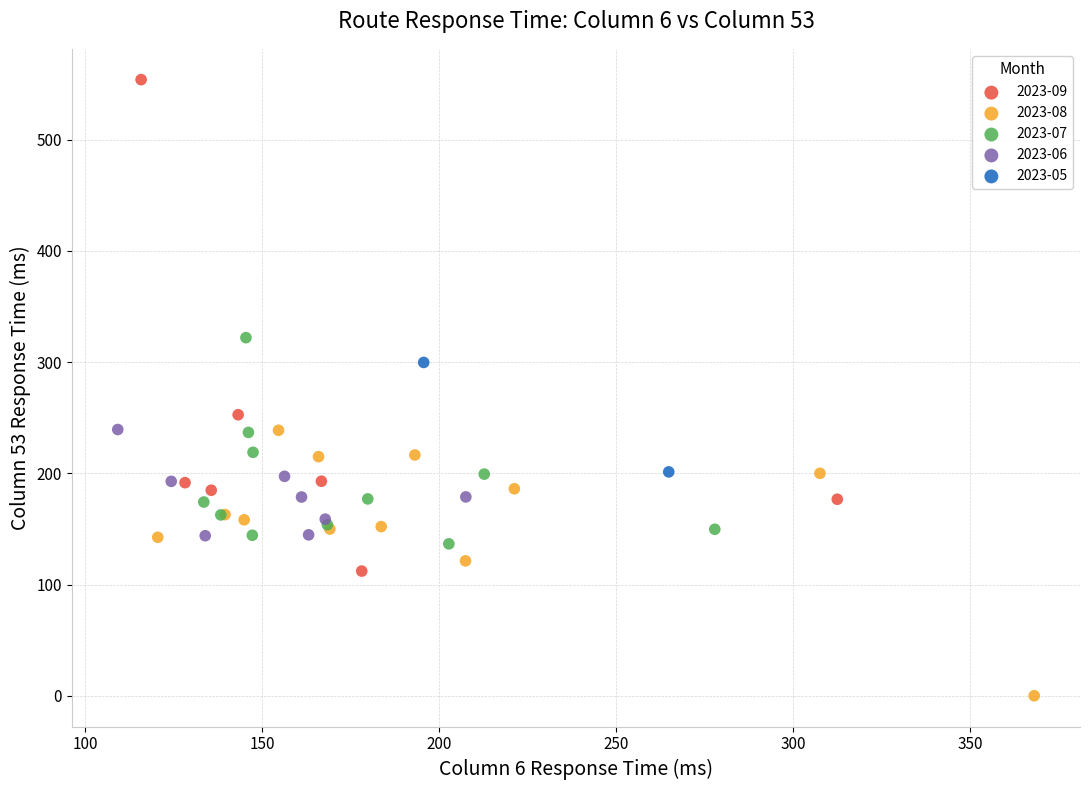

What are all the series names shown in the legend?

2023-09, 2023-08, 2023-07, 2023-06, 2023-05